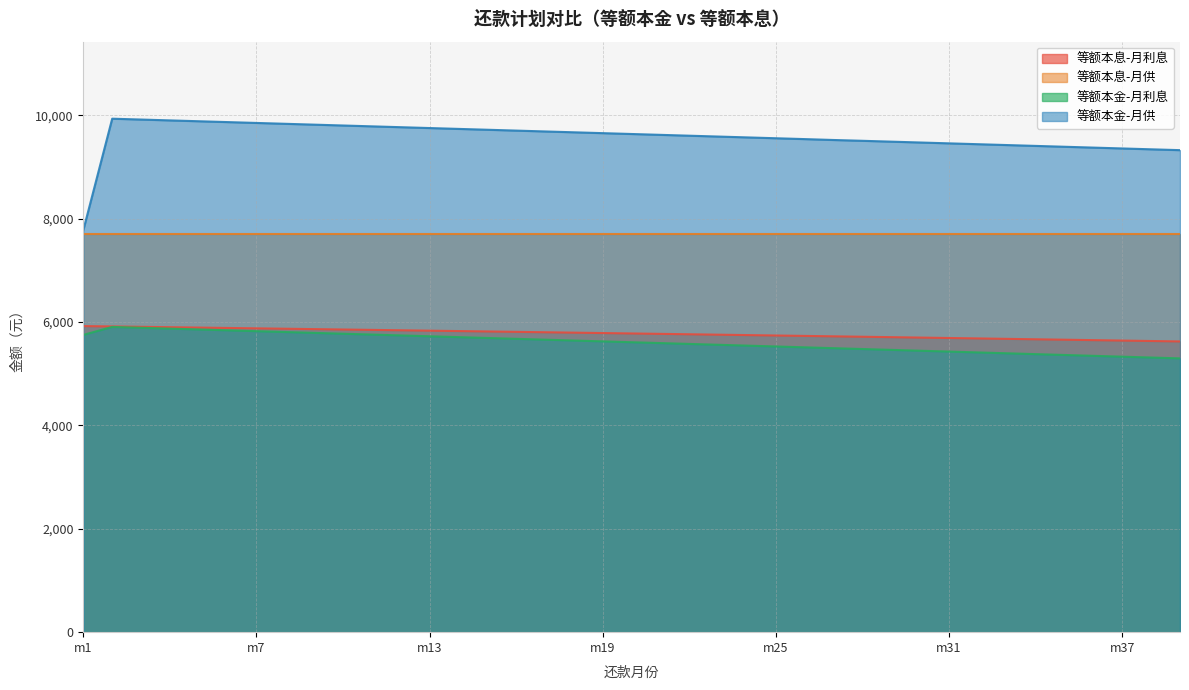

What is the difference between the highest and lowest values at m36?

4027.8